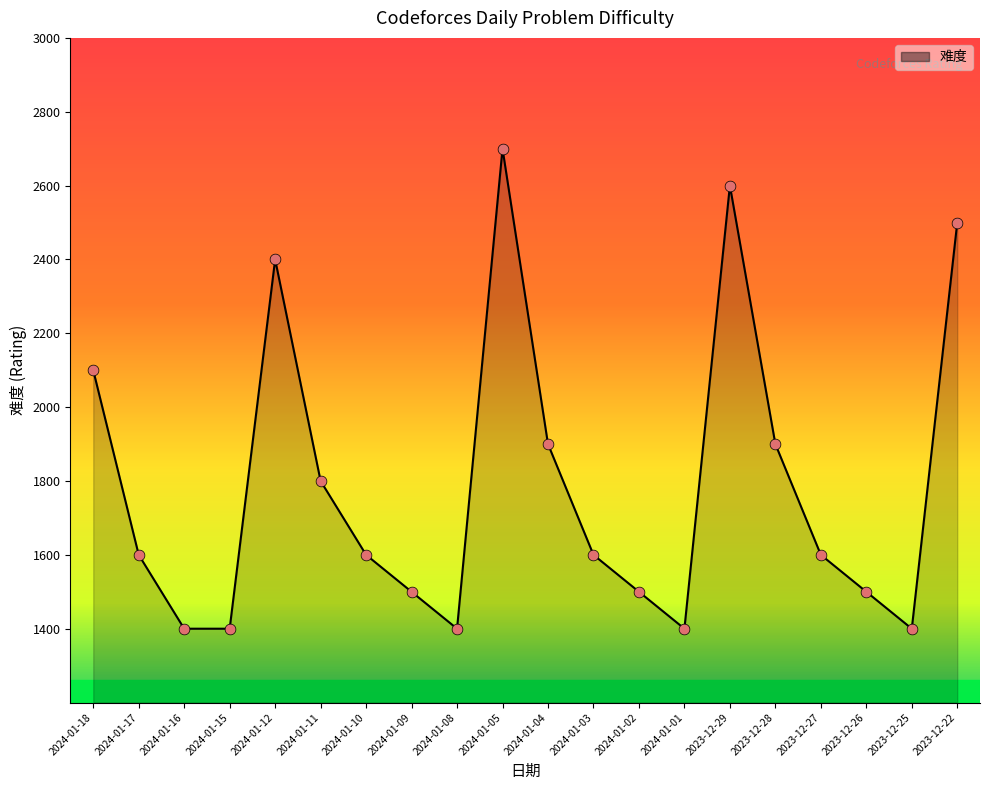

What is the ratio of the value at 2024-01-04 to the value at 2023-12-27?

1.2